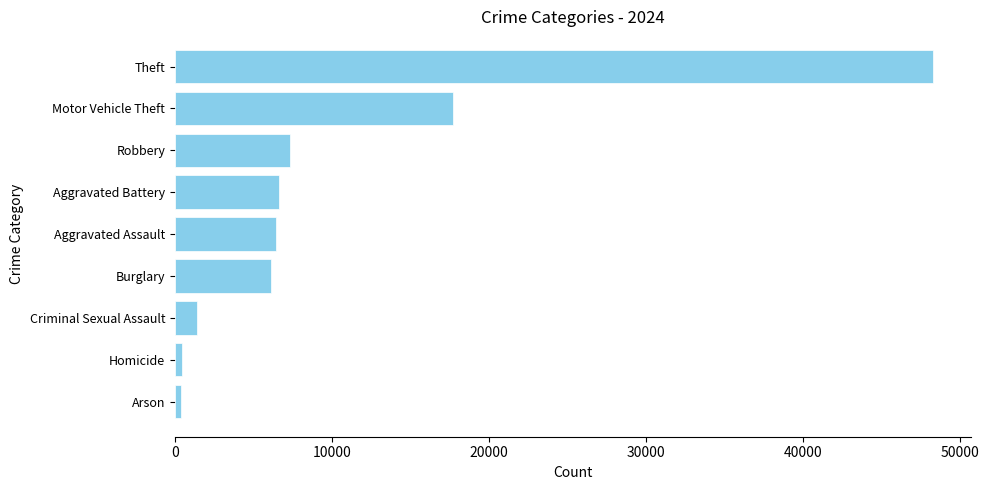

Which category has the highest value across all series?

Theft